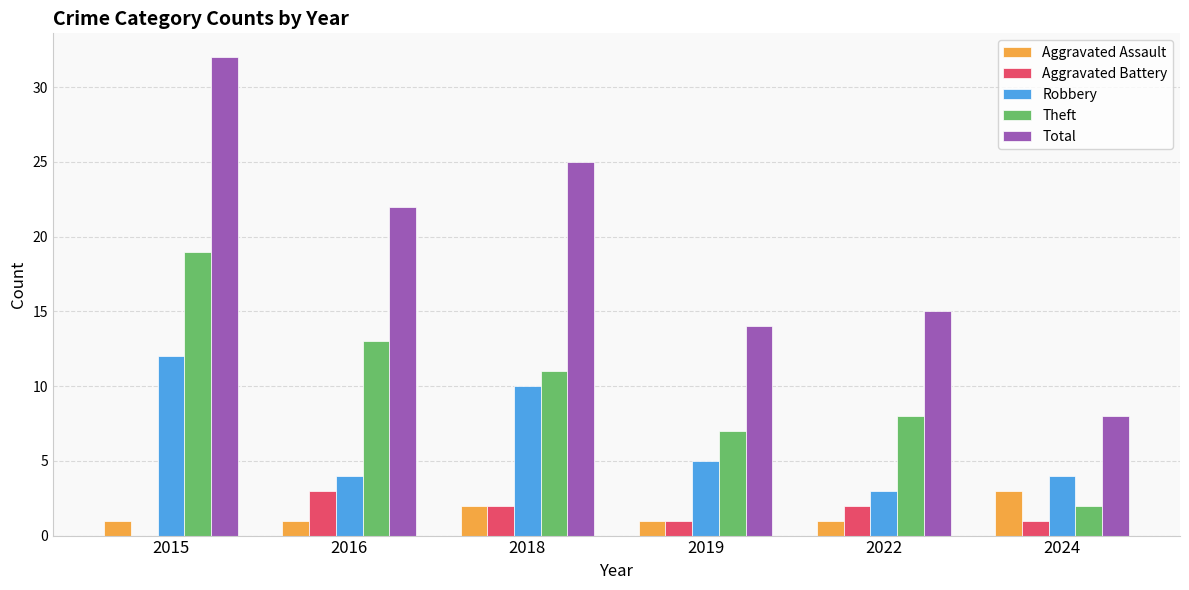

What is the sum of all Total values?

116